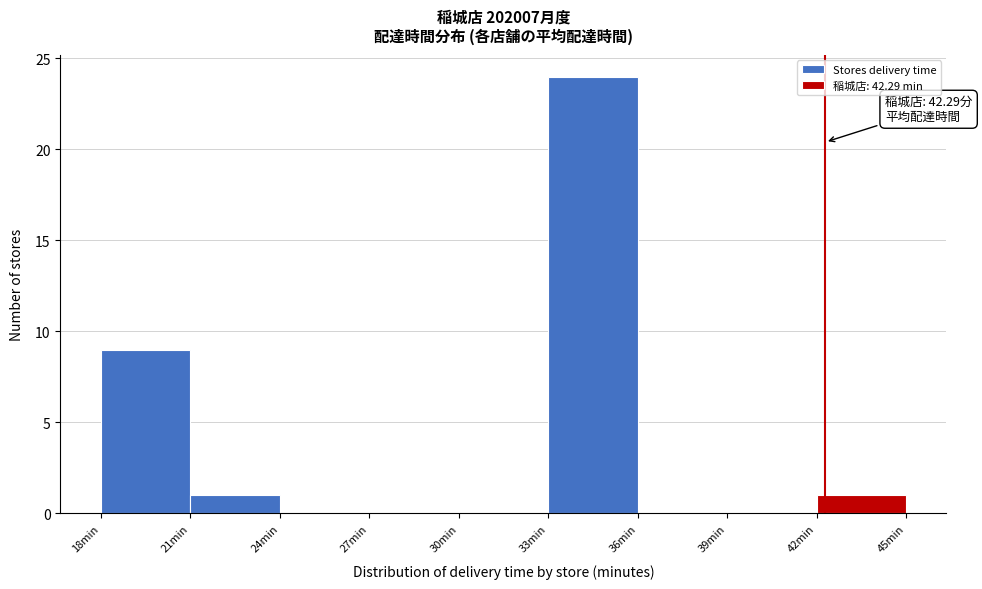

Over which range of the x-axis is the bar tallest?

33 to 36